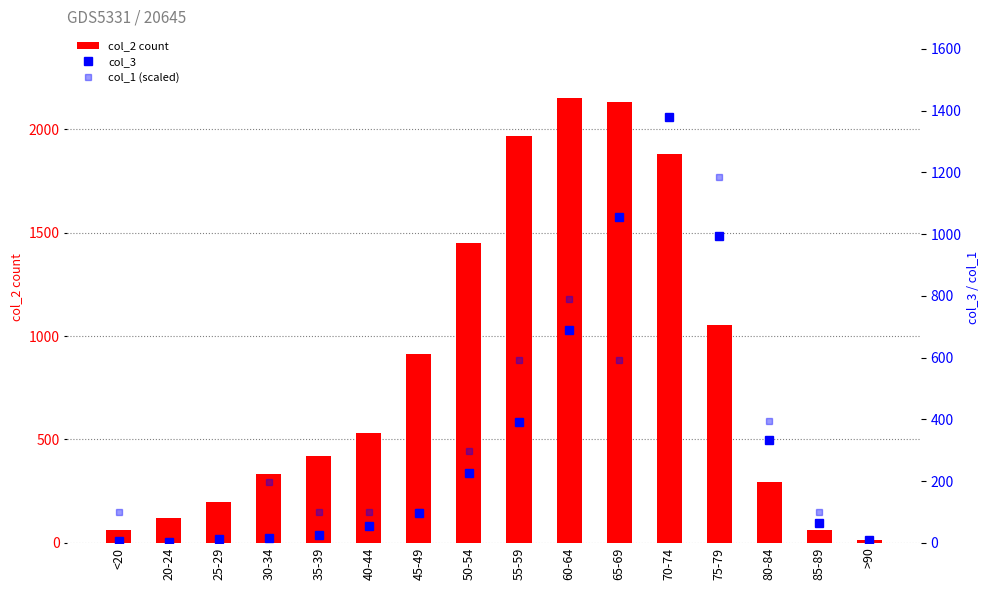

What is the difference between the highest and lowest values at 65-69?

1538.1